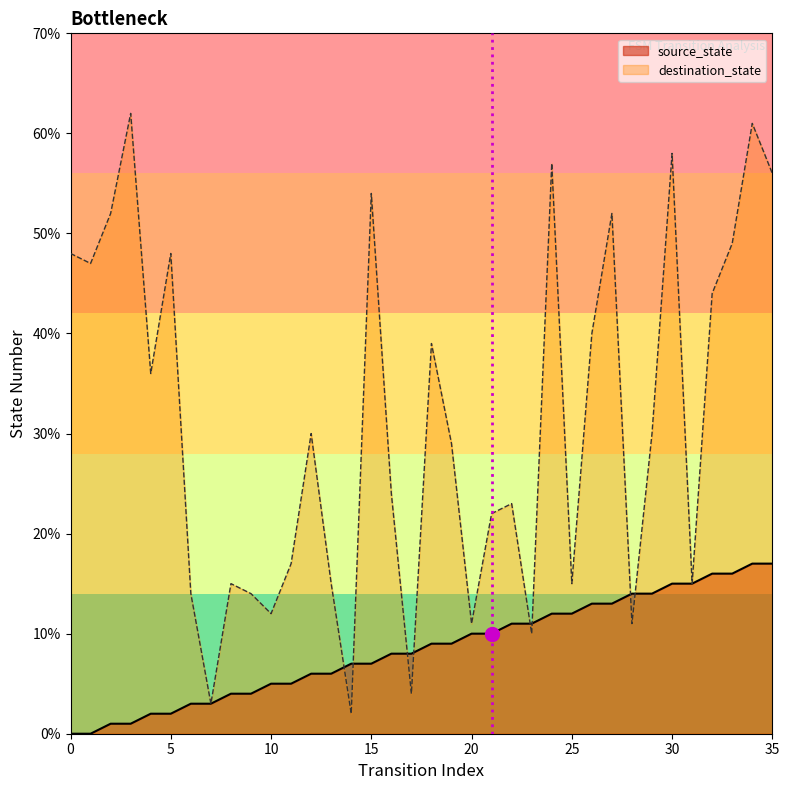

The source_state series shows 17 at 34. True or false?

True